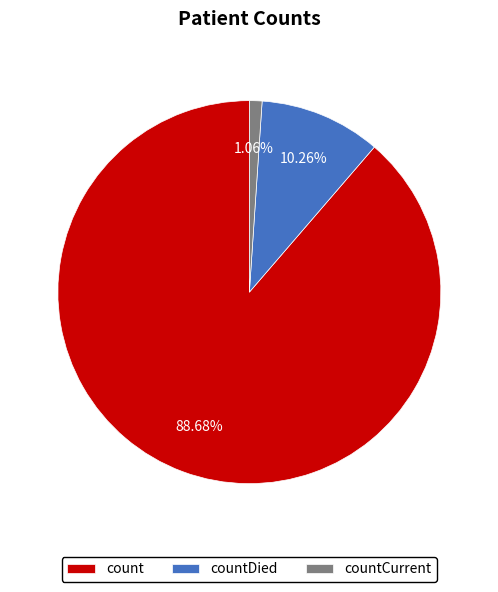

To the nearest percent, what is the difference between the largest and smallest slice percentages?

88%